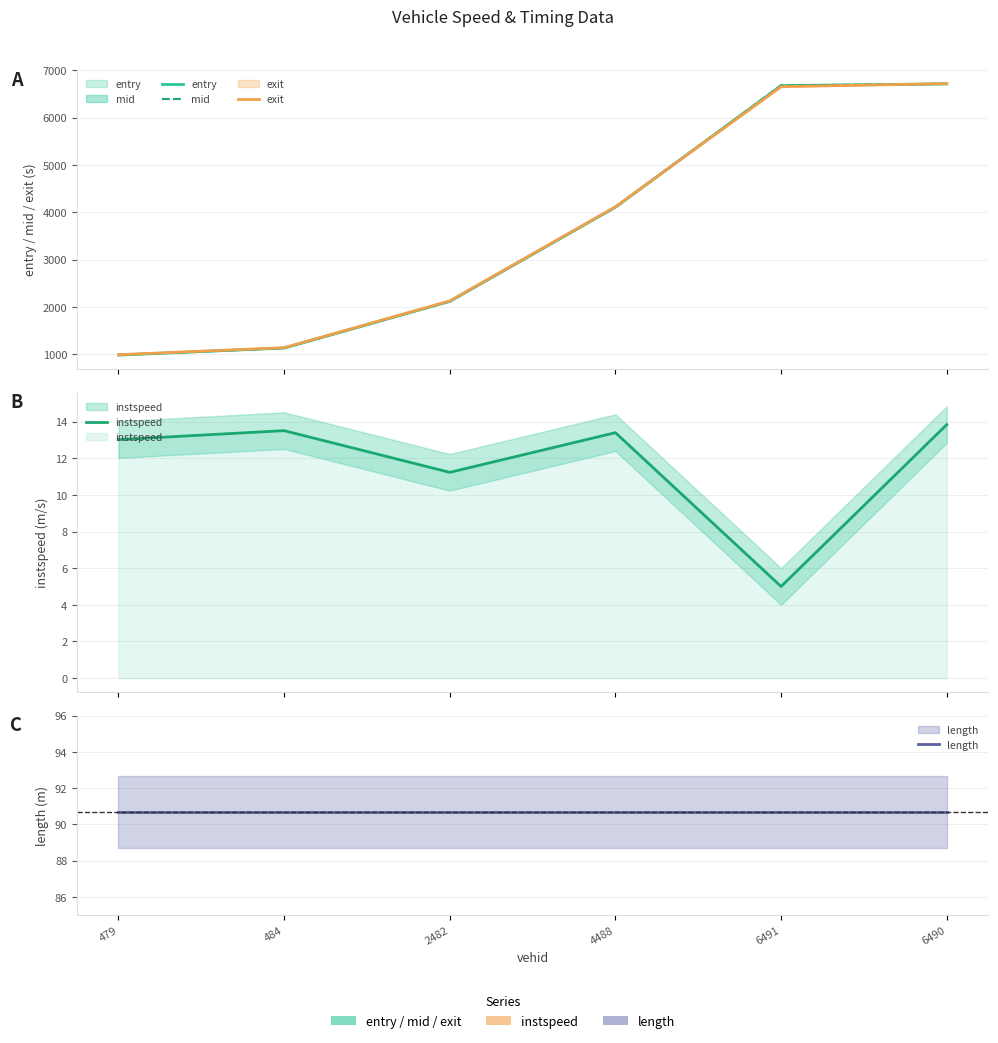

What is the sum of all entry values?

21723.5